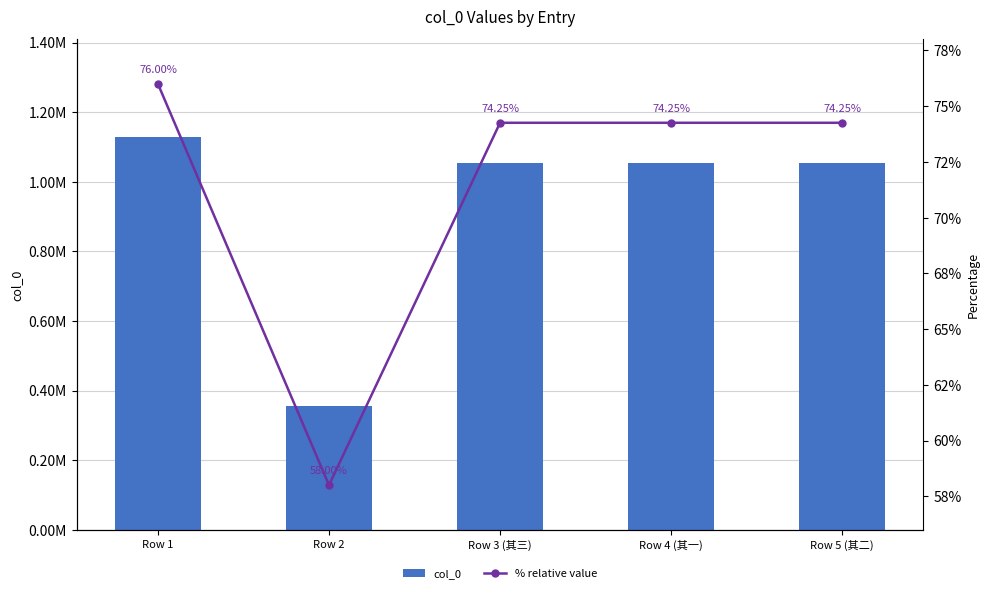

Is the value of % relative value at Row 4 (其一) greater than the value of col_0 at Row 1?

No